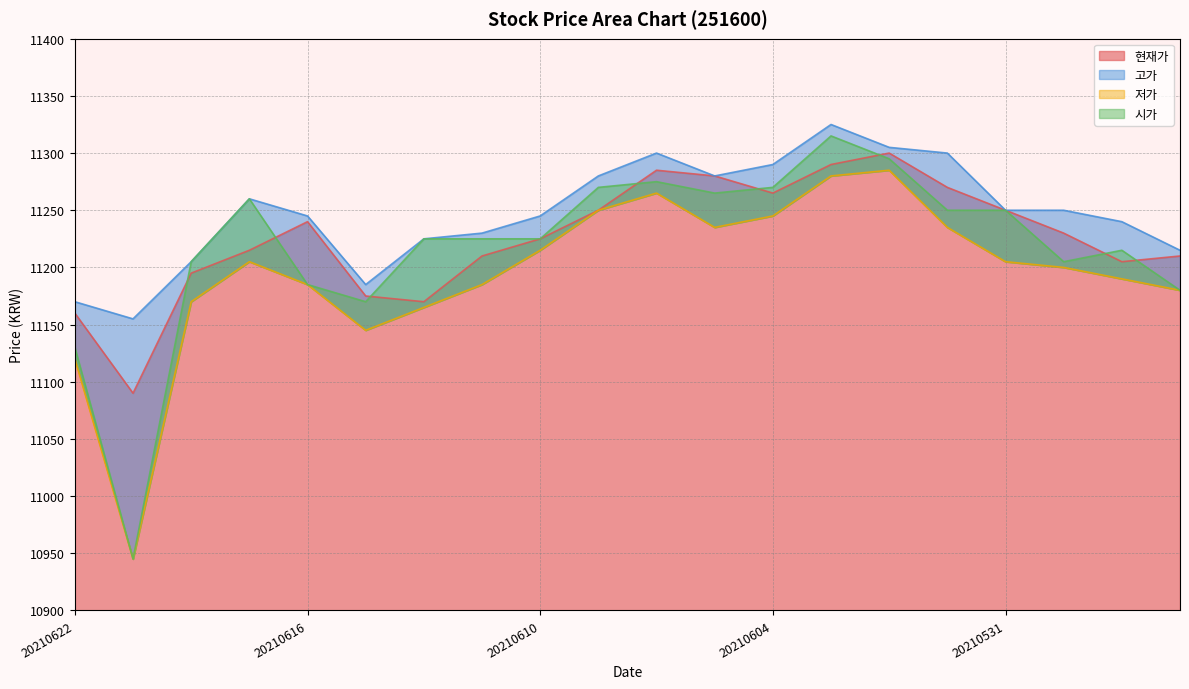

Reading left to right, what are all the values shown in this chart?

현재가: 11160	11090	11195	11215	11240	11175	11170	11210	11225	11250	11285	11280	11265	11290	11300	11270	11250	11230	11205	11210
고가: 11170	11155	11205	11260	11245	11185	11225	11230	11245	11280	11300	11280	11290	11325	11305	11300	11250	11250	11240	11215
저가: 11120	10945	11170	11205	11185	11145	11165	11185	11215	11250	11265	11235	11245	11280	11285	11235	11205	11200	11190	11180
시가: 11130	10945	11205	11260	11185	11170	11225	11225	11225	11270	11275	11265	11270	11315	11295	11250	11250	11205	11215	11180